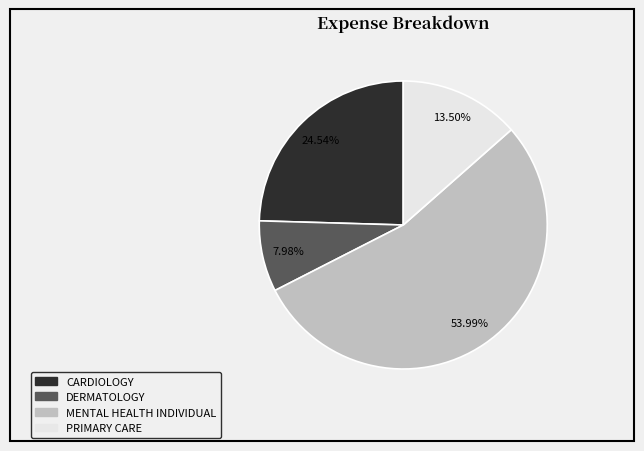

Is there a majority slice in this chart?

Yes